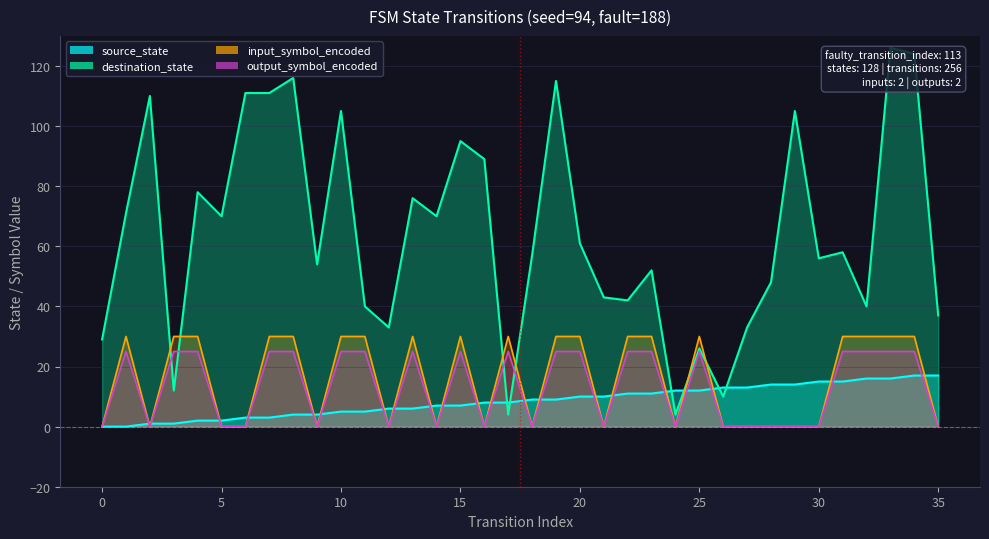

The value of source_state at 35 is 29. True or false?

False